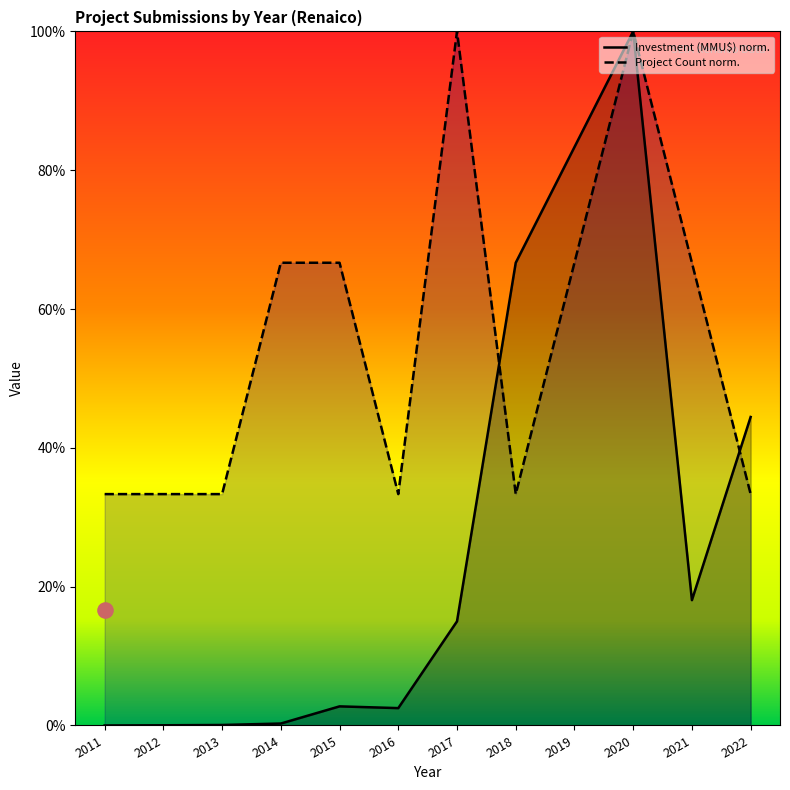

What are all the series names shown in the legend?

Count, Investment (MMU$)